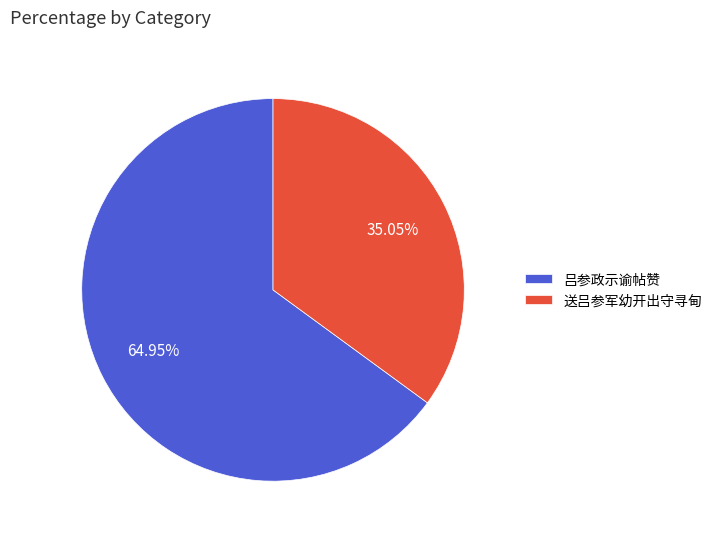

The 送吕参军幼开出守寻甸 slice represents 30% of the pie. True or false?

False